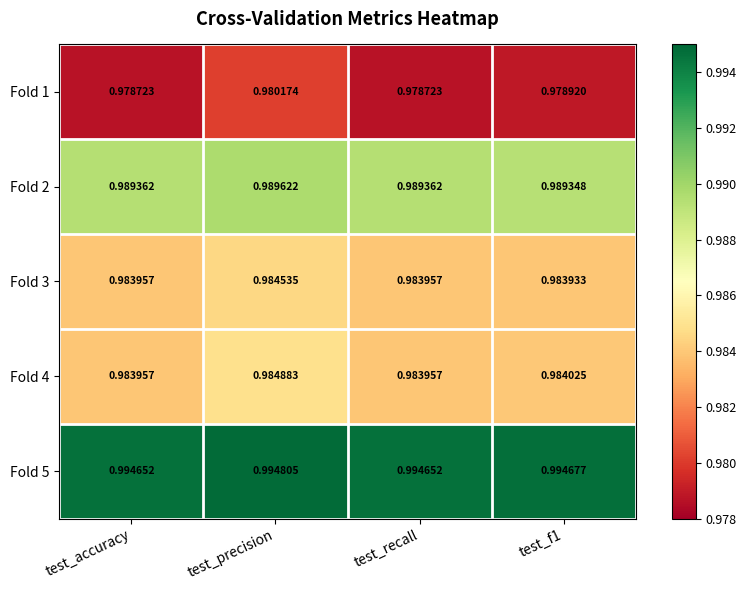

At which label does Fold 3 reach its peak?

test_precision